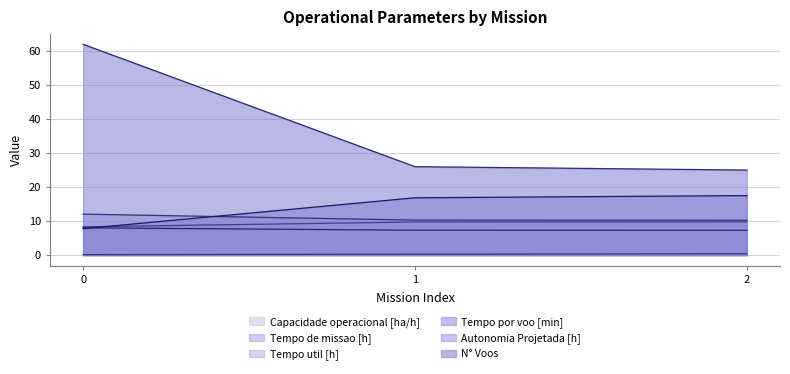

What value does the Tempo util [h] series have at 2?

7.3